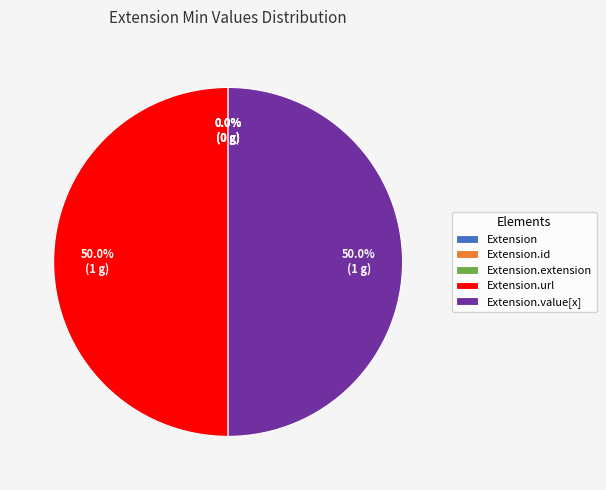

Which category has the biggest portion of the pie?

Extension.url